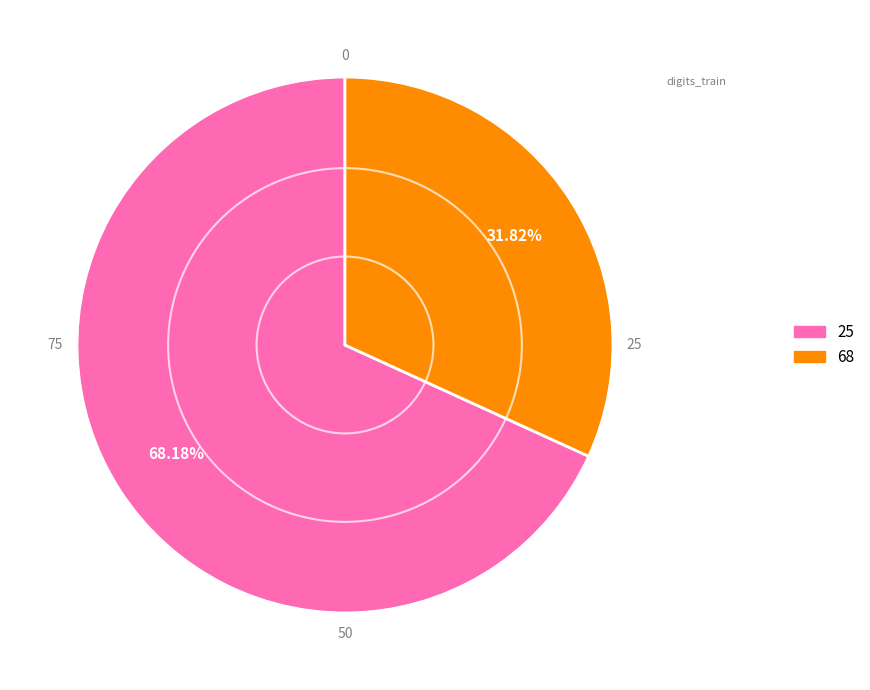

What is the majority slice?

25